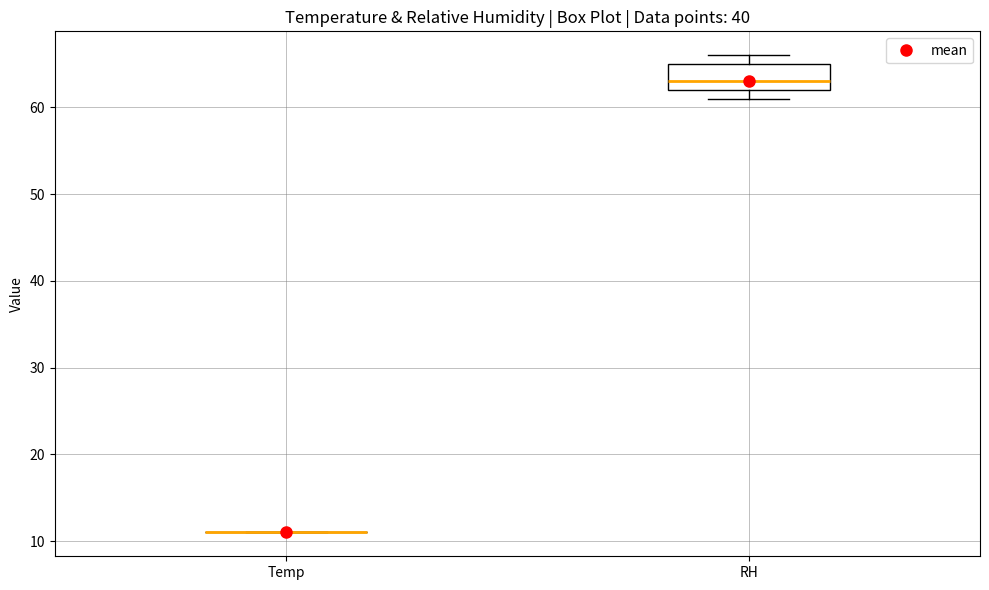

Reading left to right, read every box against the y-axis: the position of its median line, the range the box covers, and the ends of its whiskers. The values are not printed on the chart, so give them approximately, as read against the axis.

Temp: box collapsed to a line at 11, whiskers 11 to 11
RH: median 63, box 62 to 65, whiskers 61 to 66